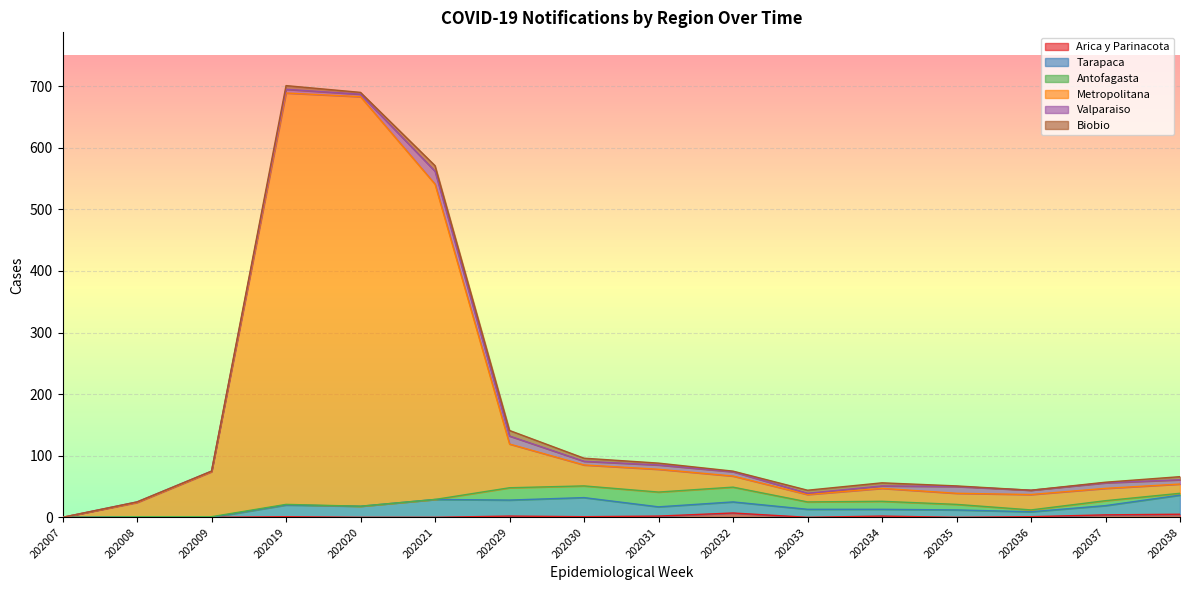

Where is the first local maximum for Metropolitana?

202019